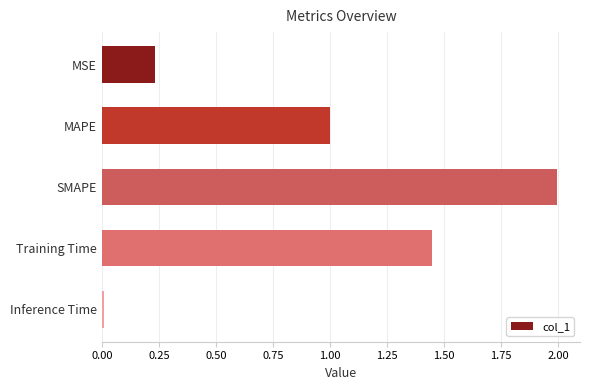

List the labels in order of value, smallest first.

Inference Time, MSE, MAPE, Training Time, SMAPE